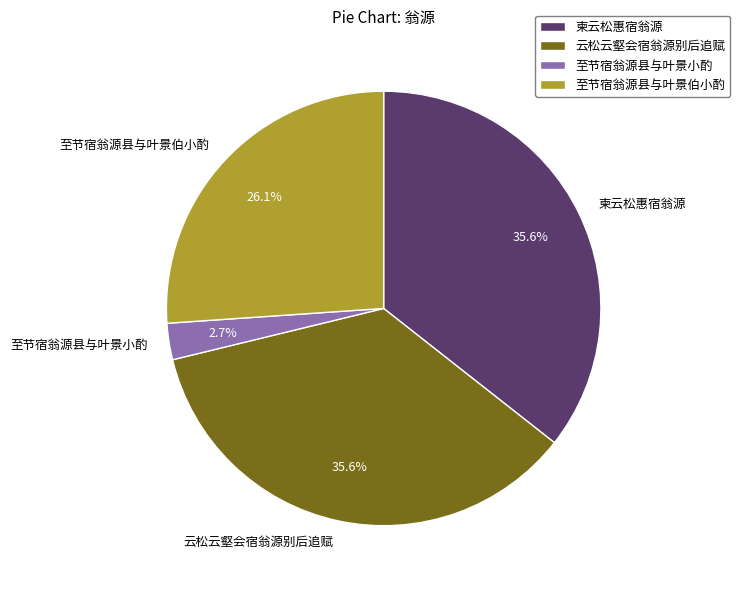

What percentage is the 至节宿翁源县与叶景伯小酌 slice, to the nearest percent?

26%